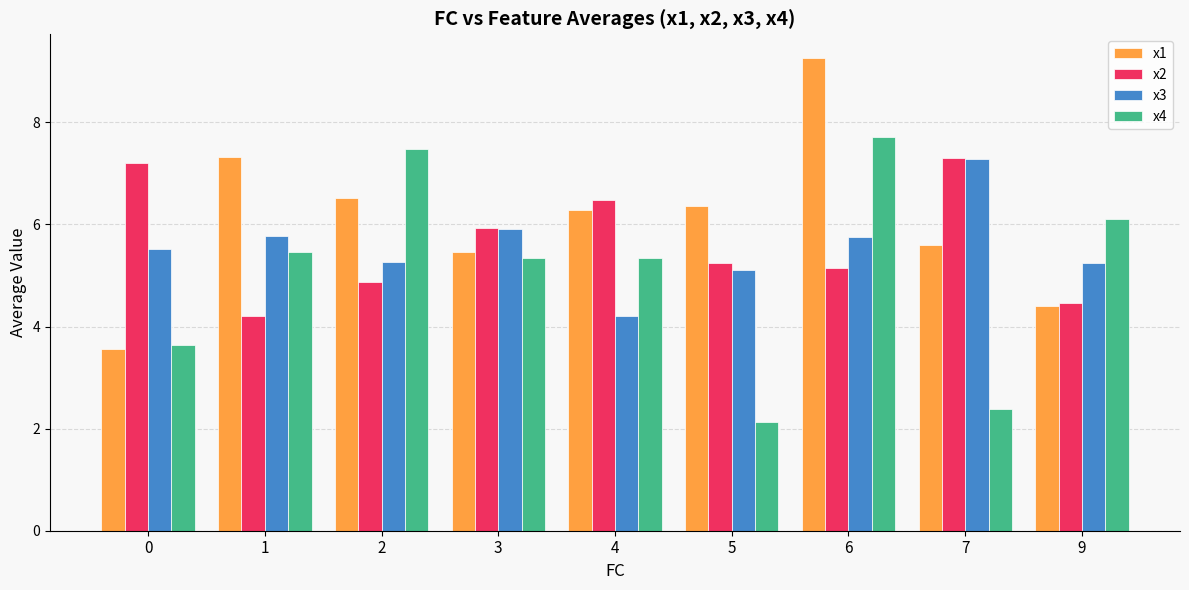

What is the average value of the x1 series?

6.1